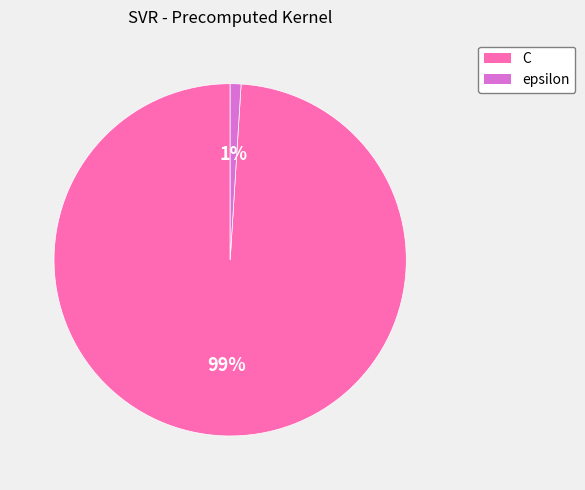

What percentage is the C slice, to the nearest percent?

99%